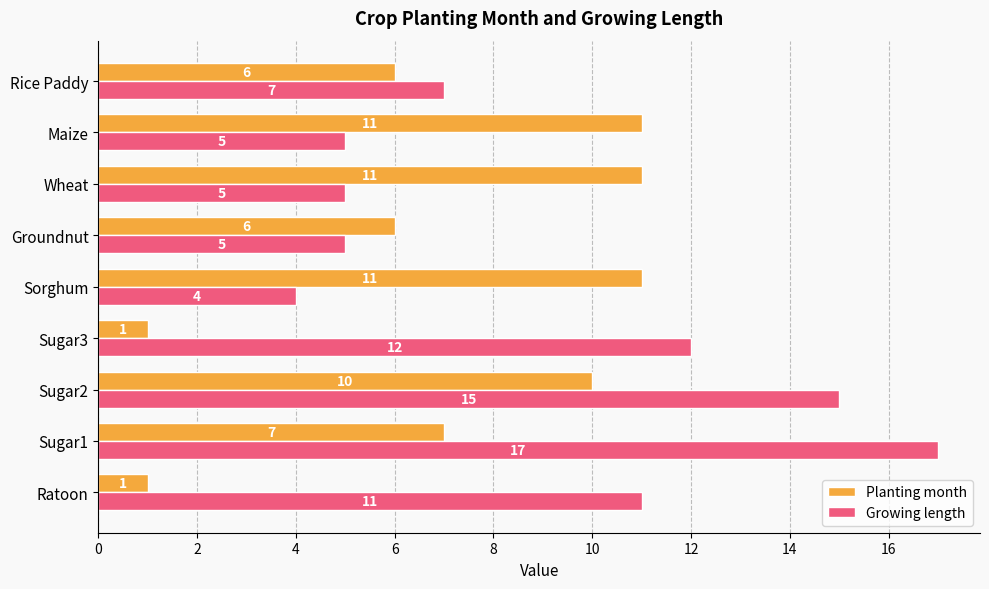

What is the greatest value displayed?

17